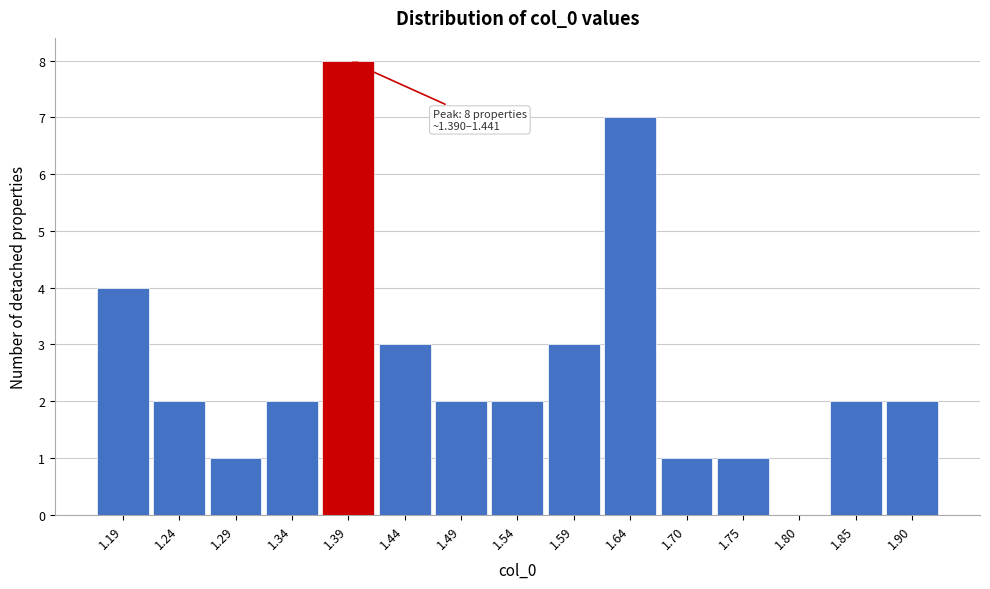

Reading left to right, extract all data points from this chart.

1.19=4	1.24=2	1.29=1	1.34=2	1.39=8	1.44=3	1.49=2	1.54=2	1.59=3	1.64=7	1.70=1	1.75=1	1.80=0	1.85=2	1.90=2